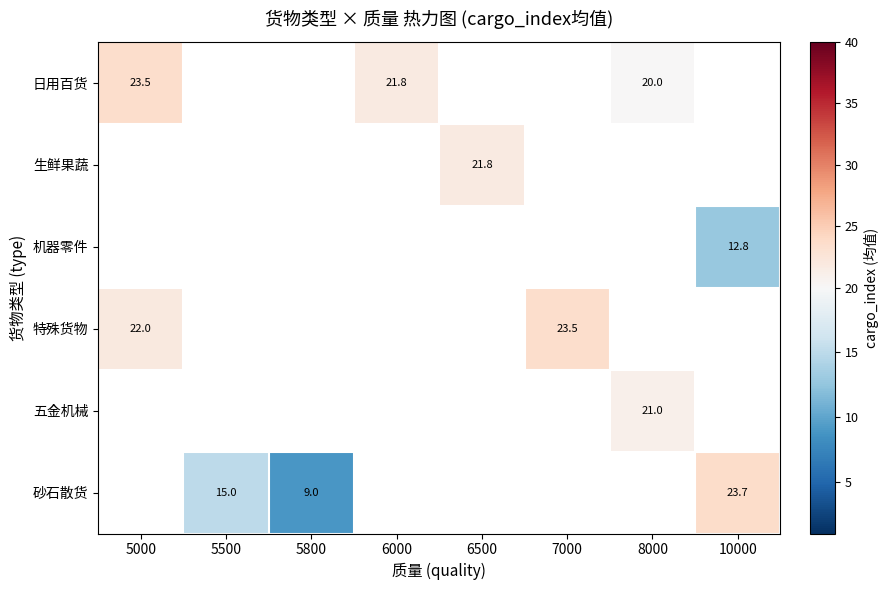

The value of 特殊货物 at 7000 is 23.5. True or false?

True